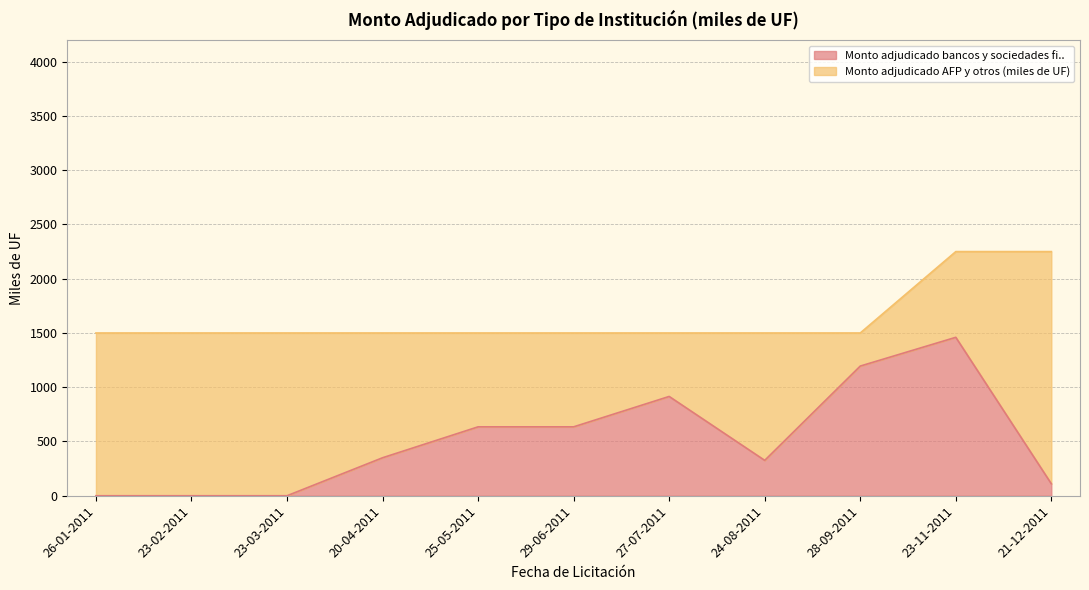

Does the chart have visible grid lines?

Yes